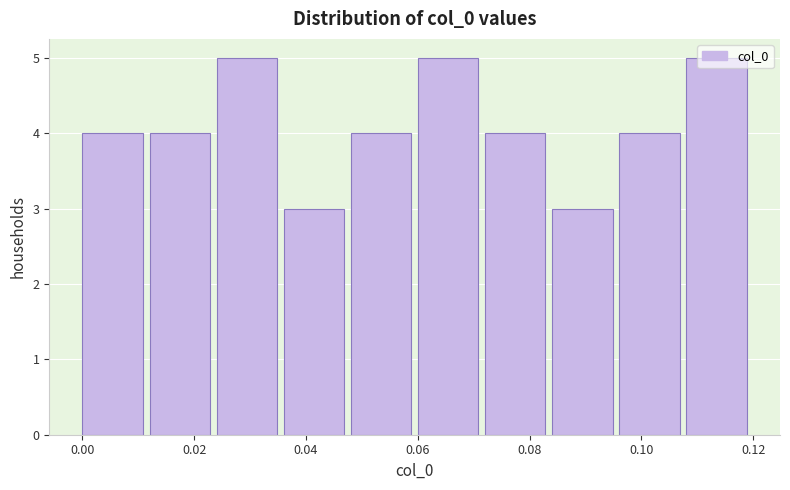

Reading left to right, list every bar in this chart as the range it spans on the x-axis followed by its height. Neither the bar edges nor the heights are printed on the chart, so give them approximately, as read against the axes.

0.000 to 0.012: 4
0.012 to 0.024: 4
0.024 to 0.036: 5
0.036 to 0.048: 3
0.048 to 0.060: 4
0.060 to 0.072: 5
0.072 to 0.084: 4
0.084 to 0.096: 3
0.096 to 0.108: 4
0.108 to 0.120: 5